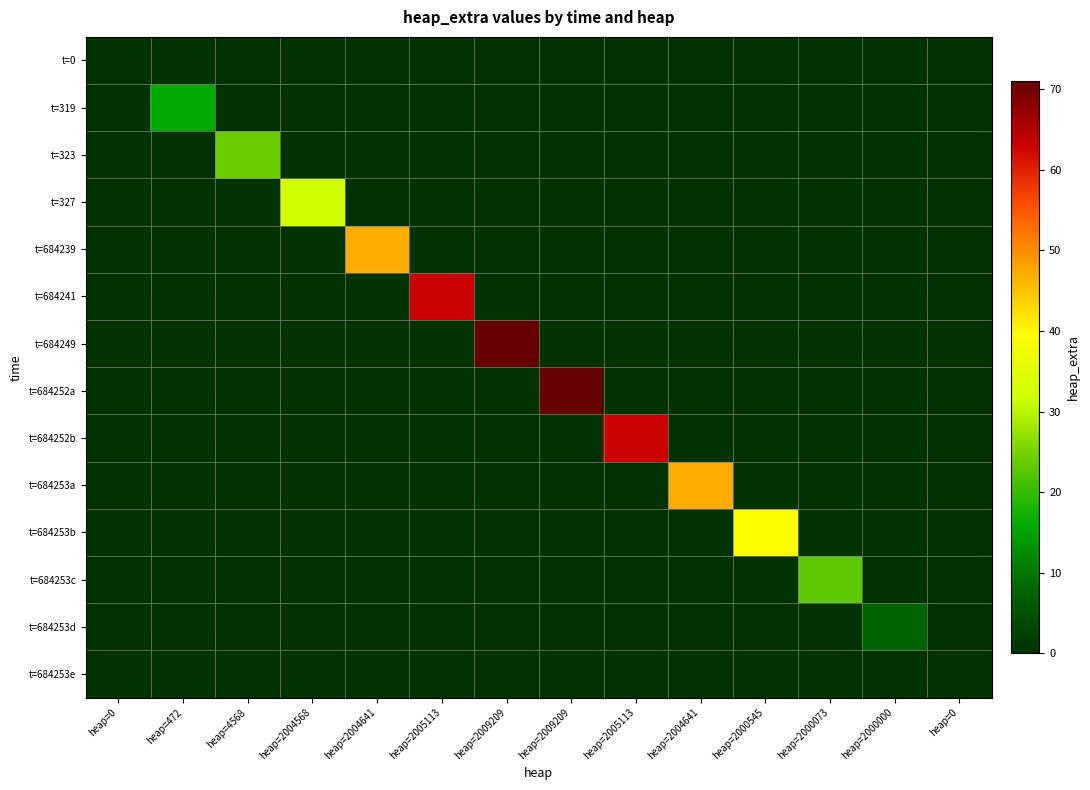

Reading right to left, transcribe all the data shown in this chart.

t=0: heap=0=0	heap=2000000=0	heap=2000073=0	heap=2000545=0	heap=2004641=0	heap=2005113=0	heap=2009209=0	heap=2009209=0	heap=2005113=0	heap=2004641=0	heap=2004568=0	heap=4568=0	heap=472=0	heap=0=0
t=319: heap=0=0	heap=2000000=0	heap=2000073=0	heap=2000545=0	heap=2004641=0	heap=2005113=0	heap=2009209=0	heap=2009209=0	heap=2005113=0	heap=2004641=0	heap=2004568=0	heap=4568=0	heap=472=16	heap=0=0
t=323: heap=0=0	heap=2000000=0	heap=2000073=0	heap=2000545=0	heap=2004641=0	heap=2005113=0	heap=2009209=0	heap=2009209=0	heap=2005113=0	heap=2004641=0	heap=2004568=0	heap=4568=24	heap=472=0	heap=0=0
t=327: heap=0=0	heap=2000000=0	heap=2000073=0	heap=2000545=0	heap=2004641=0	heap=2005113=0	heap=2009209=0	heap=2009209=0	heap=2005113=0	heap=2004641=0	heap=2004568=32	heap=4568=0	heap=472=0	heap=0=0
t=684239: heap=0=0	heap=2000000=0	heap=2000073=0	heap=2000545=0	heap=2004641=0	heap=2005113=0	heap=2009209=0	heap=2009209=0	heap=2005113=0	heap=2004641=47	heap=2004568=0	heap=4568=0	heap=472=0	heap=0=0
t=684241: heap=0=0	heap=2000000=0	heap=2000073=0	heap=2000545=0	heap=2004641=0	heap=2005113=0	heap=2009209=0	heap=2009209=0	heap=2005113=63	heap=2004641=0	heap=2004568=0	heap=4568=0	heap=472=0	heap=0=0
t=684249: heap=0=0	heap=2000000=0	heap=2000073=0	heap=2000545=0	heap=2004641=0	heap=2005113=0	heap=2009209=0	heap=2009209=71	heap=2005113=0	heap=2004641=0	heap=2004568=0	heap=4568=0	heap=472=0	heap=0=0
t=684252a: heap=0=0	heap=2000000=0	heap=2000073=0	heap=2000545=0	heap=2004641=0	heap=2005113=0	heap=2009209=71	heap=2009209=0	heap=2005113=0	heap=2004641=0	heap=2004568=0	heap=4568=0	heap=472=0	heap=0=0
t=684252b: heap=0=0	heap=2000000=0	heap=2000073=0	heap=2000545=0	heap=2004641=0	heap=2005113=63	heap=2009209=0	heap=2009209=0	heap=2005113=0	heap=2004641=0	heap=2004568=0	heap=4568=0	heap=472=0	heap=0=0
t=684253a: heap=0=0	heap=2000000=0	heap=2000073=0	heap=2000545=0	heap=2004641=47	heap=2005113=0	heap=2009209=0	heap=2009209=0	heap=2005113=0	heap=2004641=0	heap=2004568=0	heap=4568=0	heap=472=0	heap=0=0
t=684253b: heap=0=0	heap=2000000=0	heap=2000073=0	heap=2000545=39	heap=2004641=0	heap=2005113=0	heap=2009209=0	heap=2009209=0	heap=2005113=0	heap=2004641=0	heap=2004568=0	heap=4568=0	heap=472=0	heap=0=0
t=684253c: heap=0=0	heap=2000000=0	heap=2000073=23	heap=2000545=0	heap=2004641=0	heap=2005113=0	heap=2009209=0	heap=2009209=0	heap=2005113=0	heap=2004641=0	heap=2004568=0	heap=4568=0	heap=472=0	heap=0=0
t=684253d: heap=0=0	heap=2000000=8	heap=2000073=0	heap=2000545=0	heap=2004641=0	heap=2005113=0	heap=2009209=0	heap=2009209=0	heap=2005113=0	heap=2004641=0	heap=2004568=0	heap=4568=0	heap=472=0	heap=0=0
t=684253e: heap=0=0	heap=2000000=0	heap=2000073=0	heap=2000545=0	heap=2004641=0	heap=2005113=0	heap=2009209=0	heap=2009209=0	heap=2005113=0	heap=2004641=0	heap=2004568=0	heap=4568=0	heap=472=0	heap=0=0